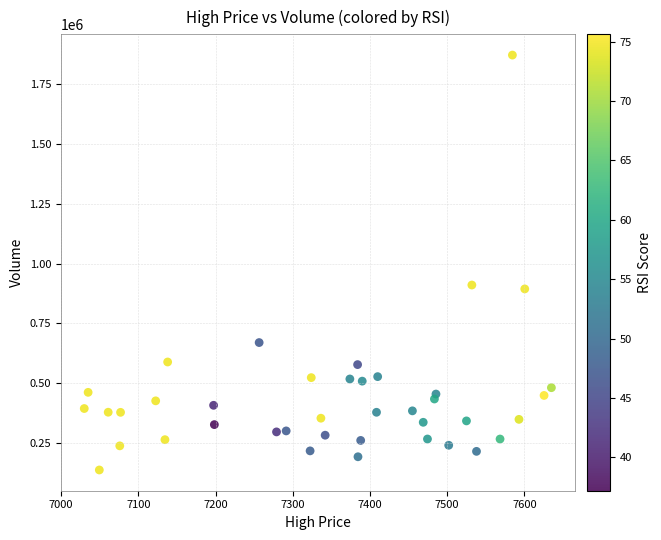

What is the range of Y values (max minus min)?

1735156